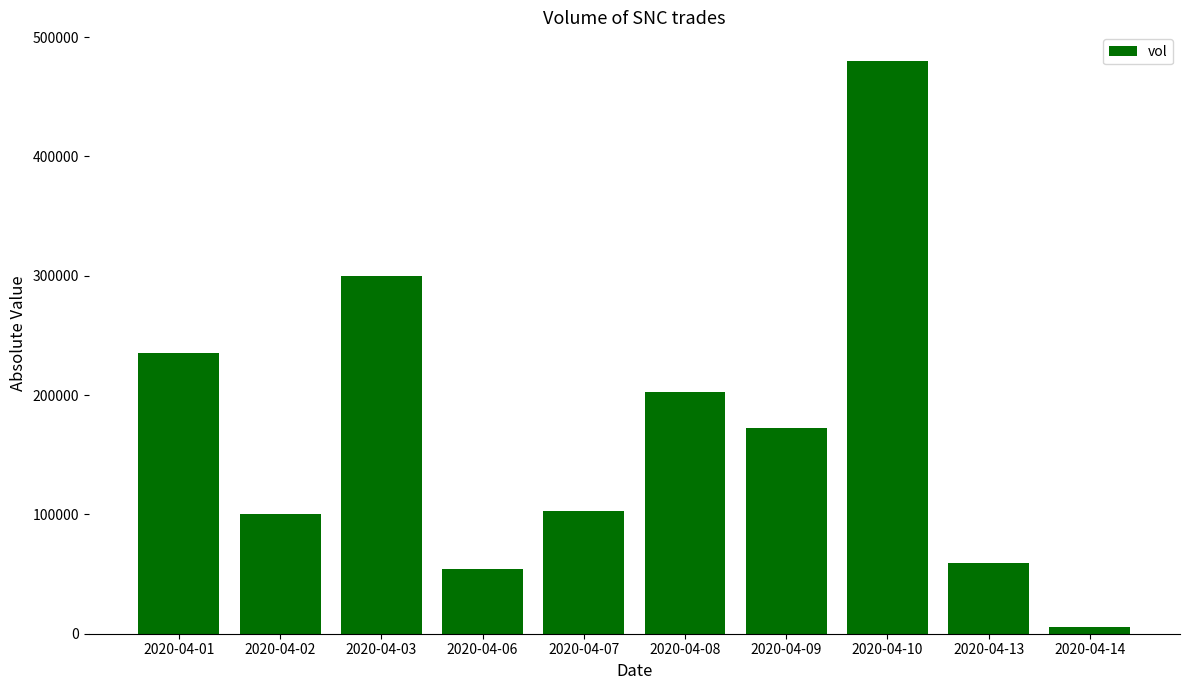

What is the minimum value shown in the chart?

5400